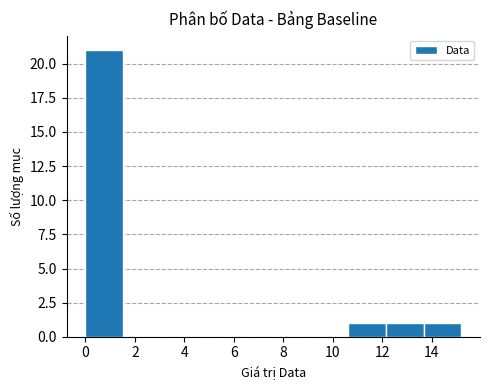

How tall is the bar that spans 0.00 to 1.52 on the x-axis? Neither the bar edges nor the heights are printed on the chart, so give them approximately, as read against the axes.

21